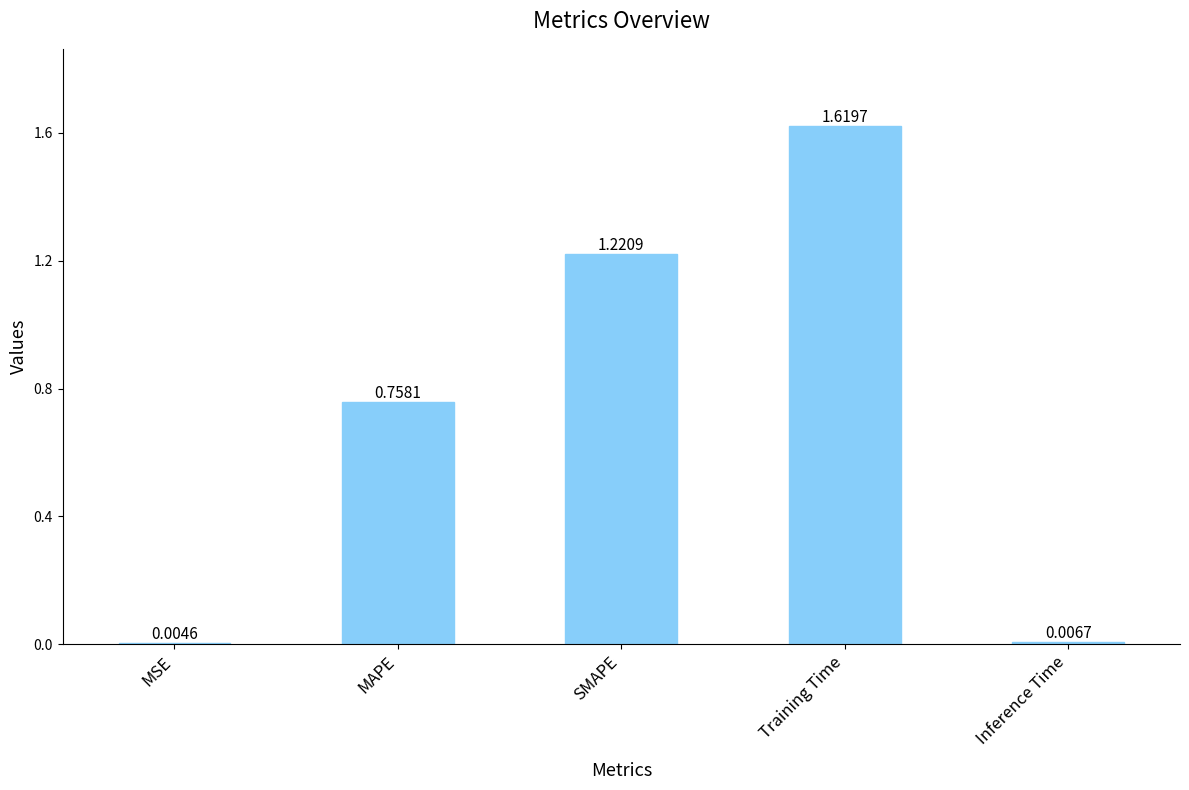

What is the change in value from Training Time to Inference Time?

-1.6